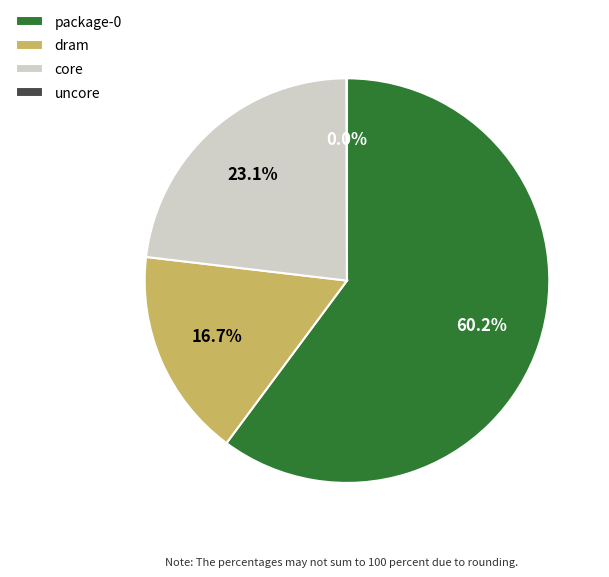

Combined, do dram and package-0 account for over 50%?

Yes